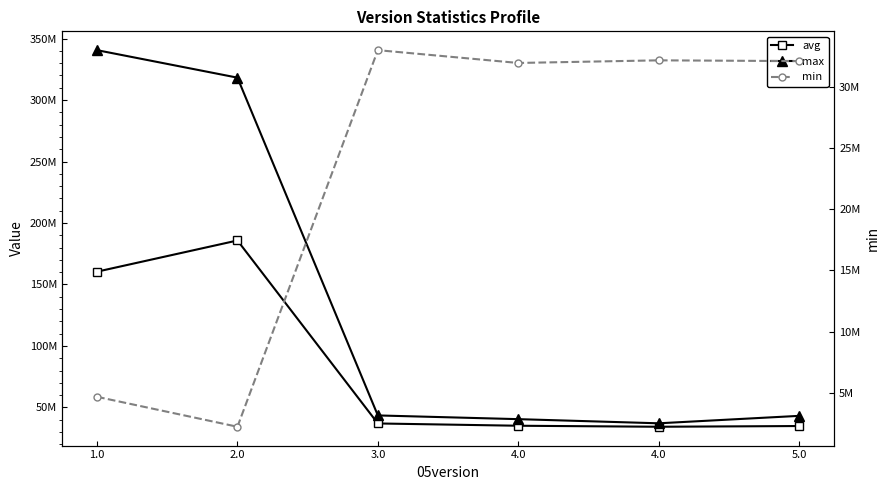

Between 1.0 and 4.0, which series saw the biggest shift?

max